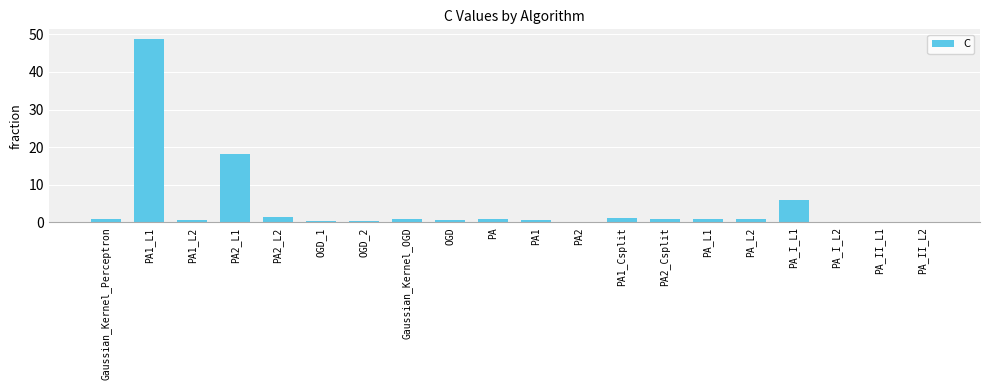

The value at PA2_L1 is 18.2. True or false?

True